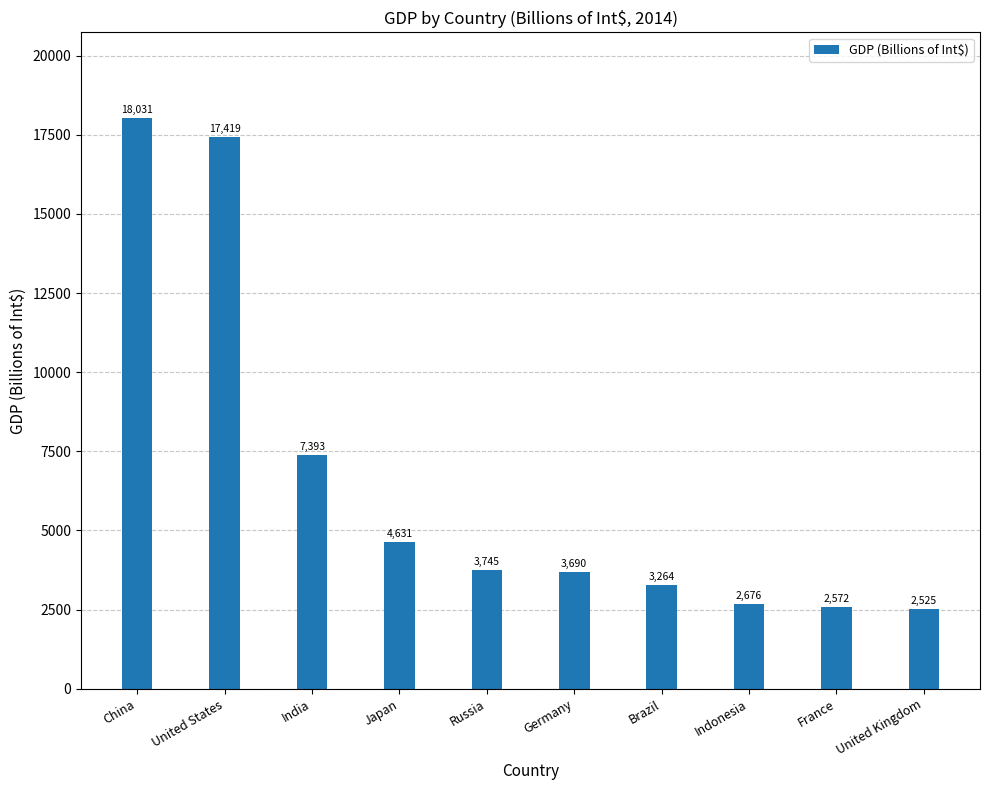

What is the difference between the maximum and second lowest values?

15459